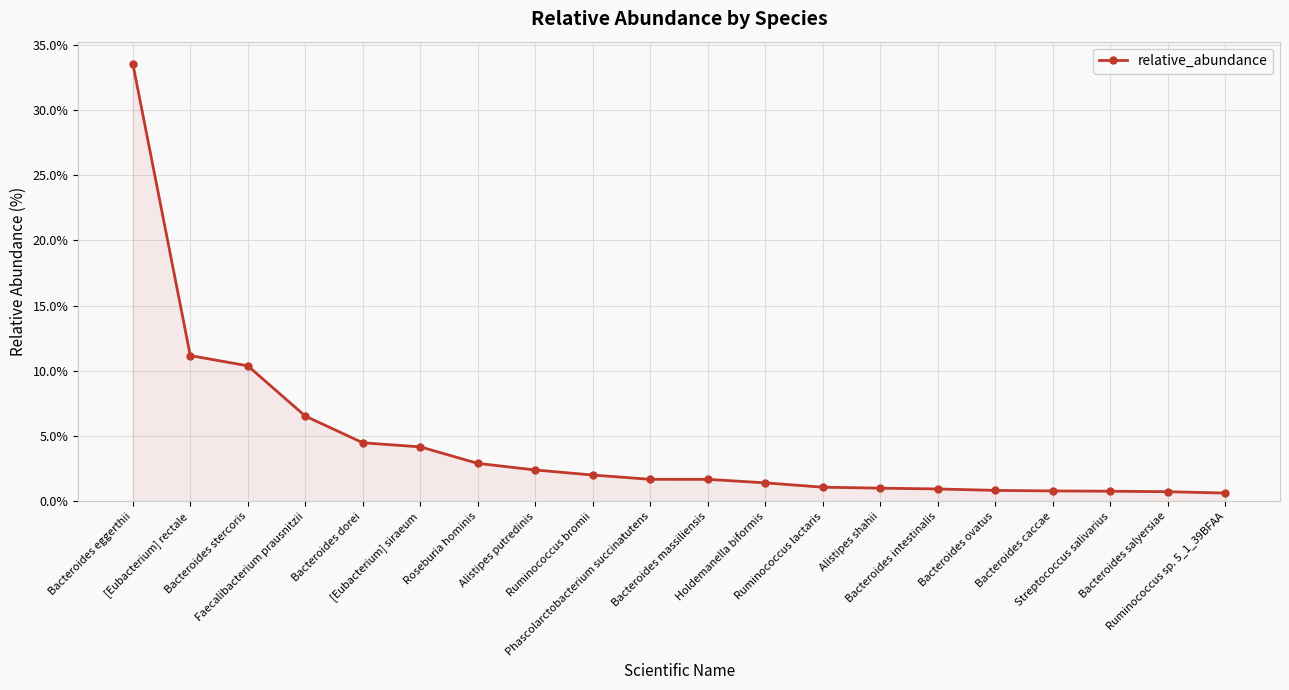

What is the change in value from [Eubacterium] siraeum to Ruminococcus lactaris?

-3.1